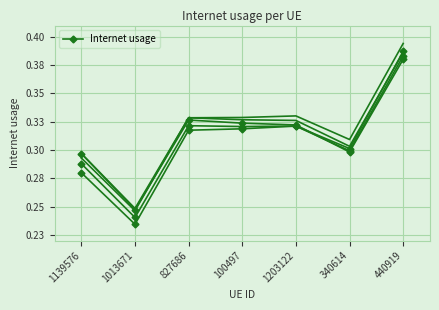

How many lines are shown in the chart?

1